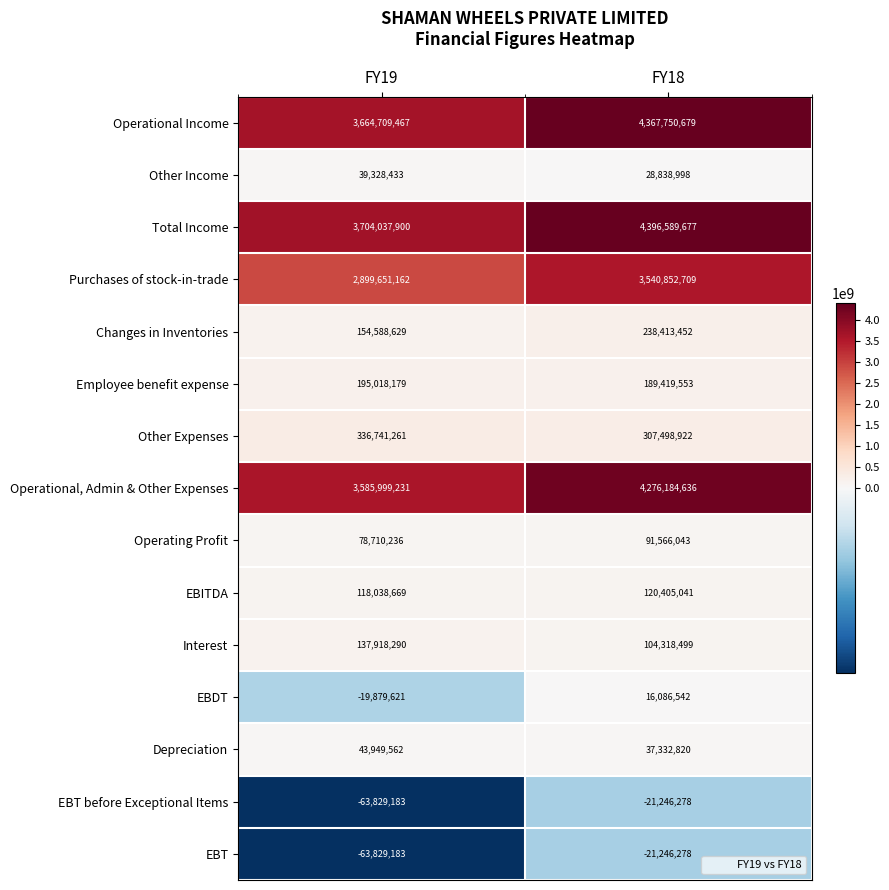

Which label corresponds to the smallest value in the chart?

FY19